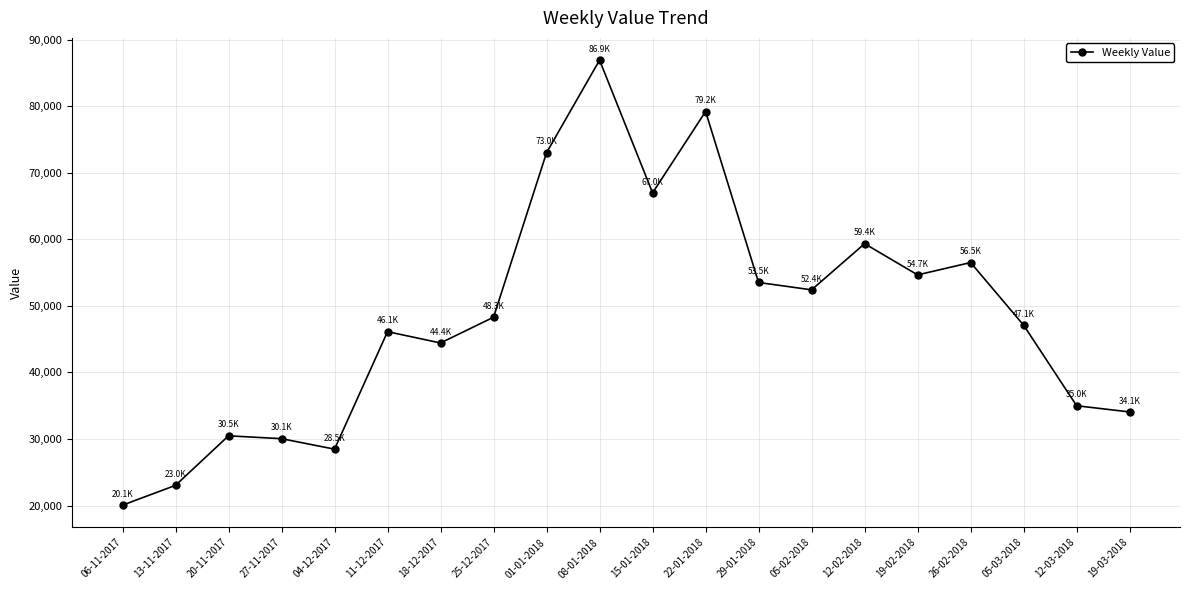

What is the difference between the values at 12-02-2018 and 06-11-2017?

39289.4